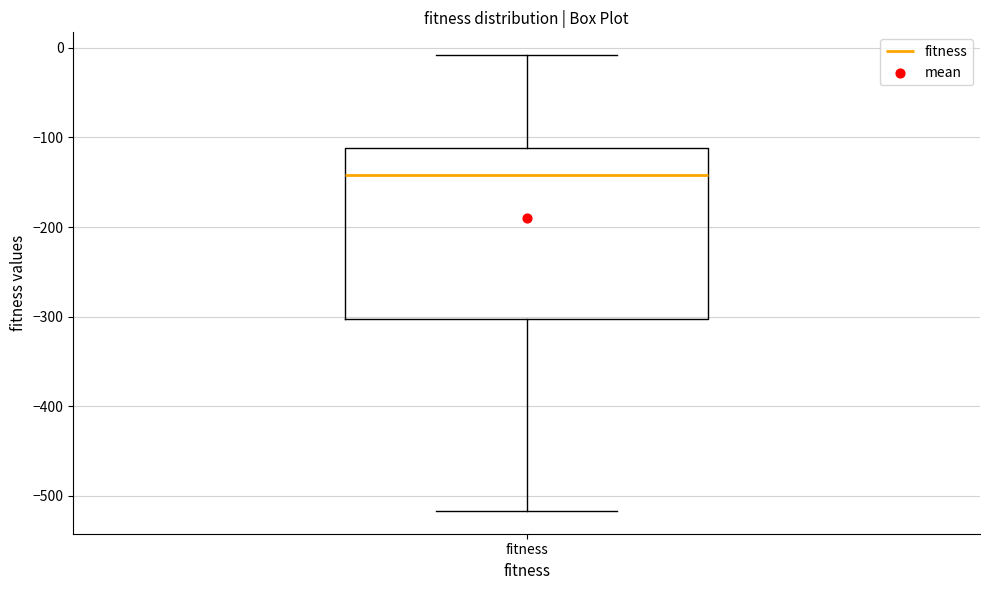

Read this box plot against the y-axis: the position of the median line, the range covered by the box, and the ends of both whiskers. The values are not printed on the chart, so give them approximately, as read against the axis.

median -140, box -300 to -110, whiskers -520 to -10